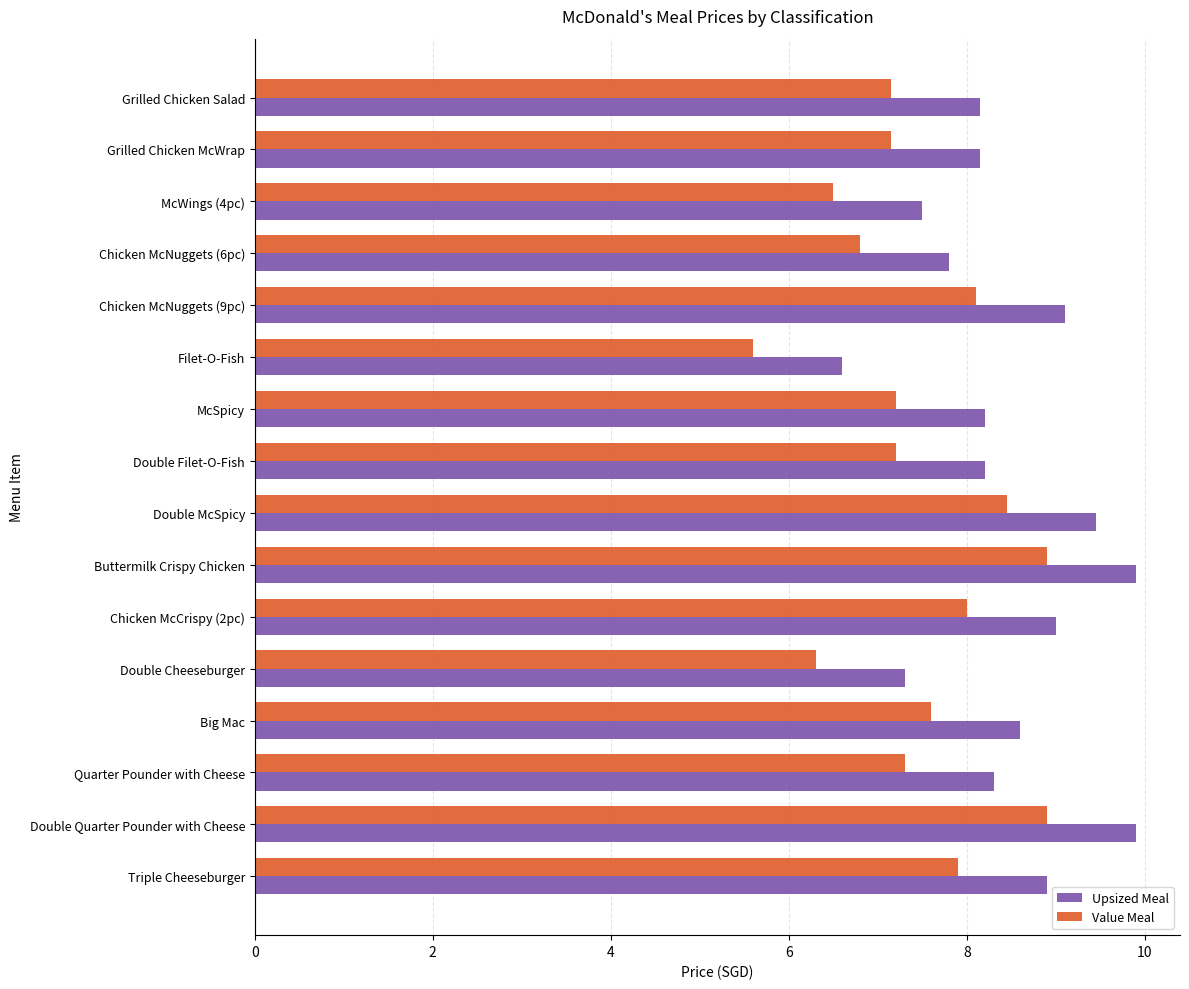

Which series has the largest total across all categories?

Upsized Meal